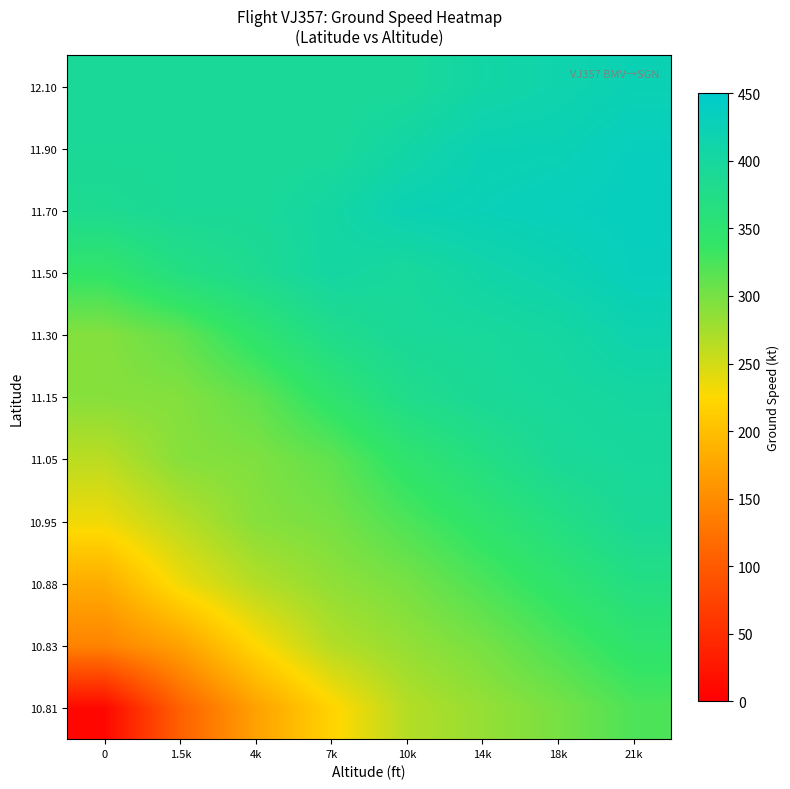

How many data points does each series have?

8